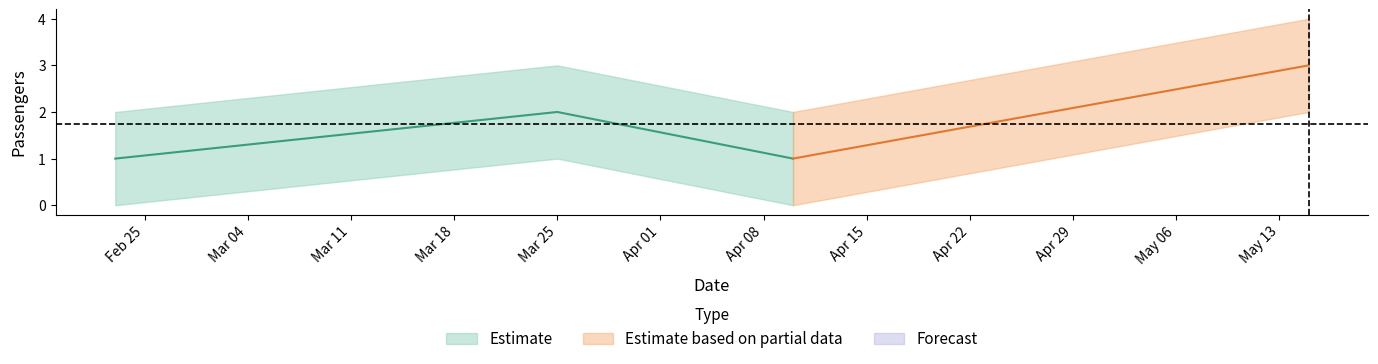

At which category does the data reach its first local peak?

2025-03-25